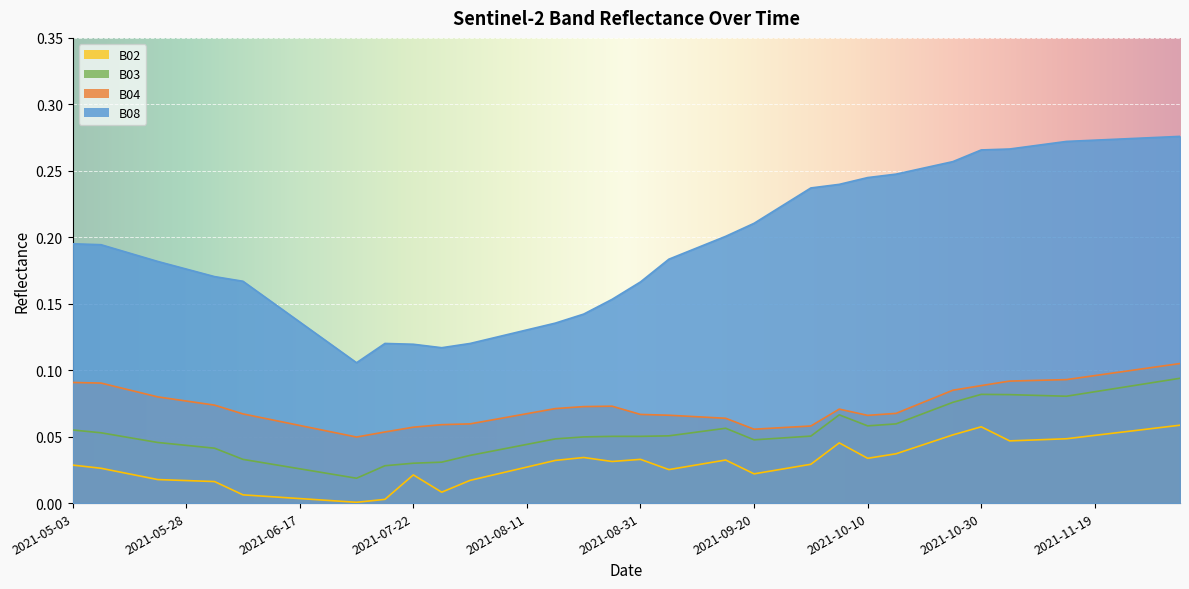

True or false: B03 and B02 intersect in this chart.

False